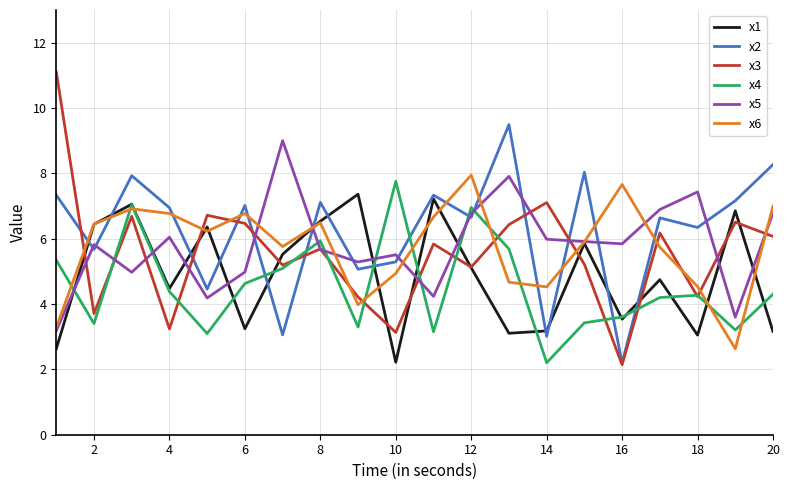

Which series has the largest range (max minus min)?

x3